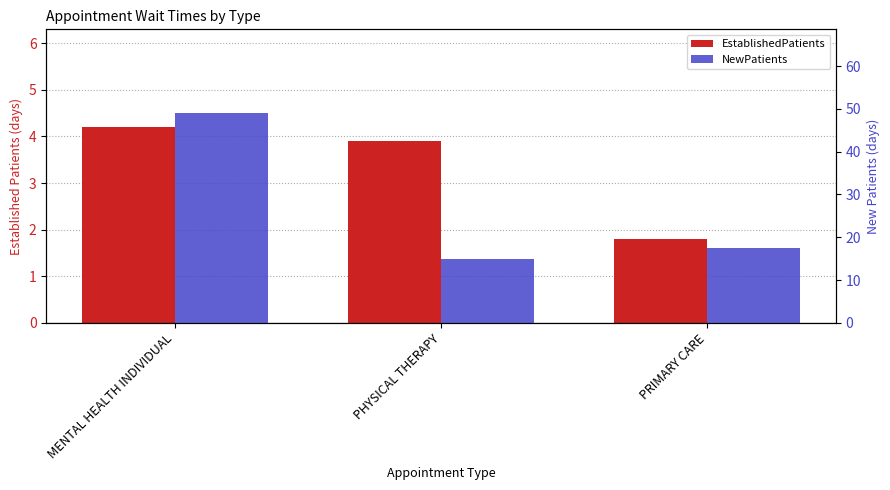

True or false: EstablishedPatients has a value of 0.7 at PRIMARY CARE.

False